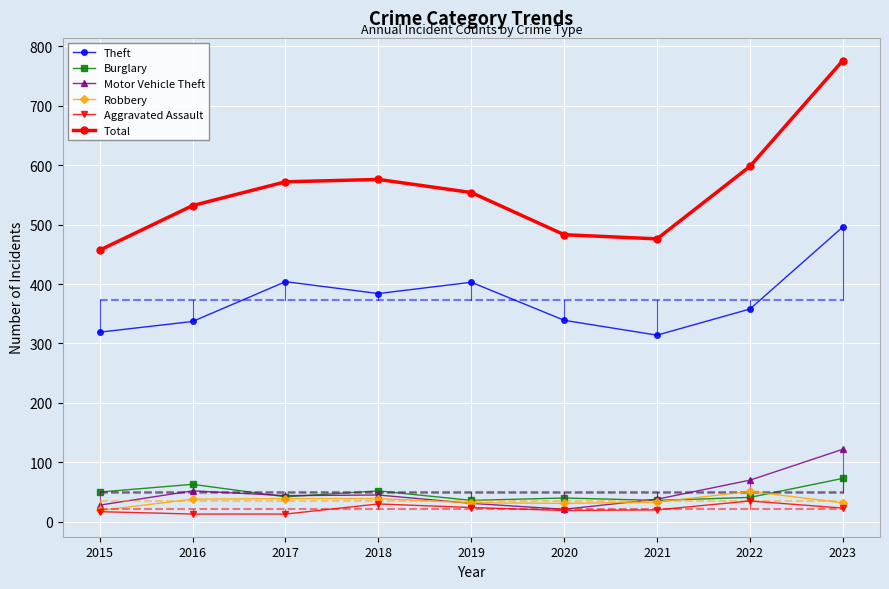

Does the chart display data point markers on the line(s)?

Yes